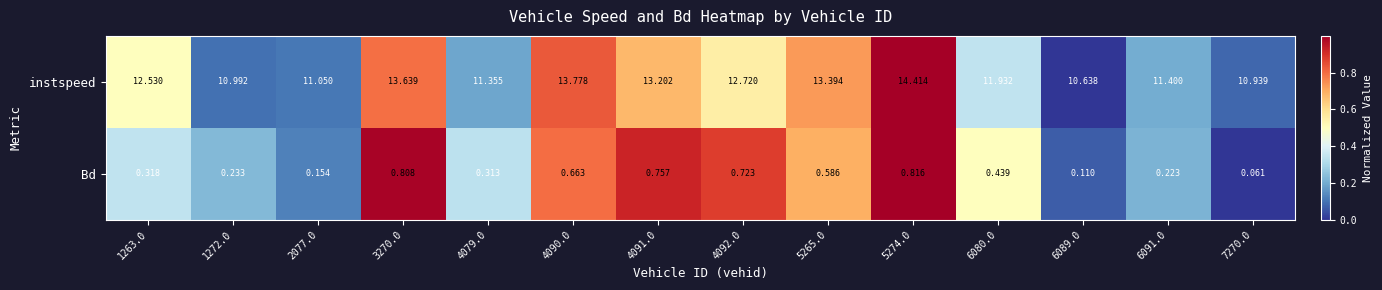

List the series in order of their overall mean, lowest first.

Bd, instspeed